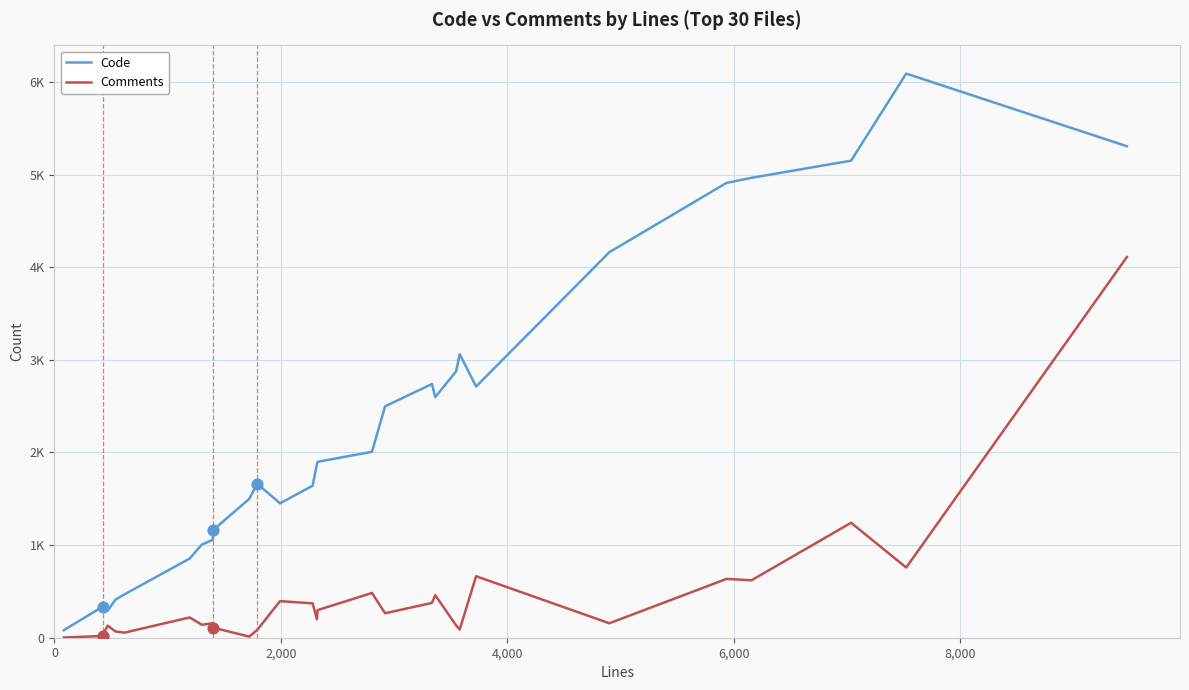

What are all the series names shown in the legend?

Code, Comments